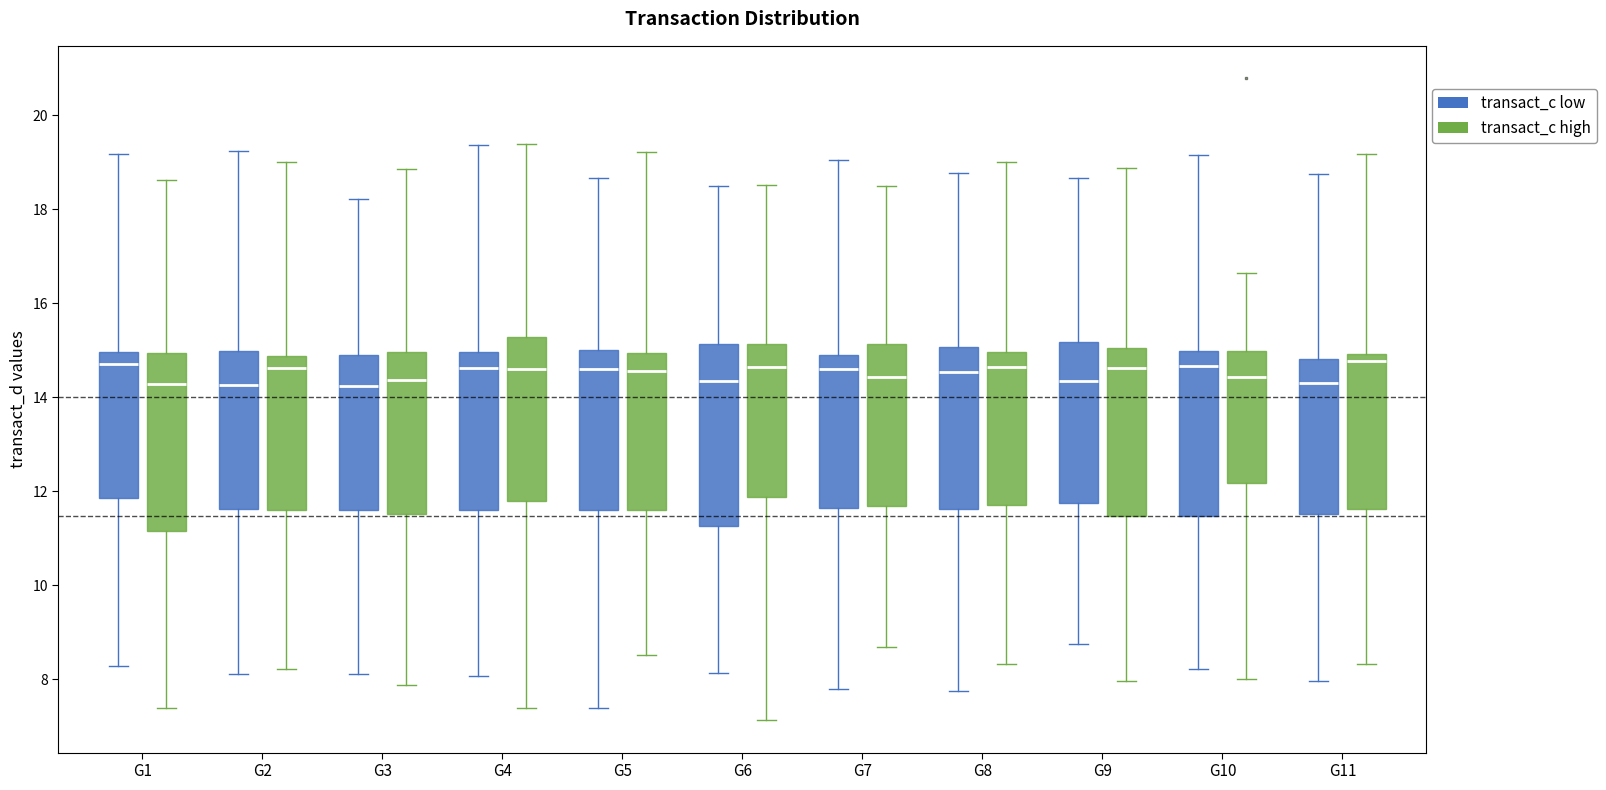

Where does the median line of the box for G1 (transact_c low) sit on the y-axis? The values are not printed on the chart, so give them approximately, as read against the axis.

14.8